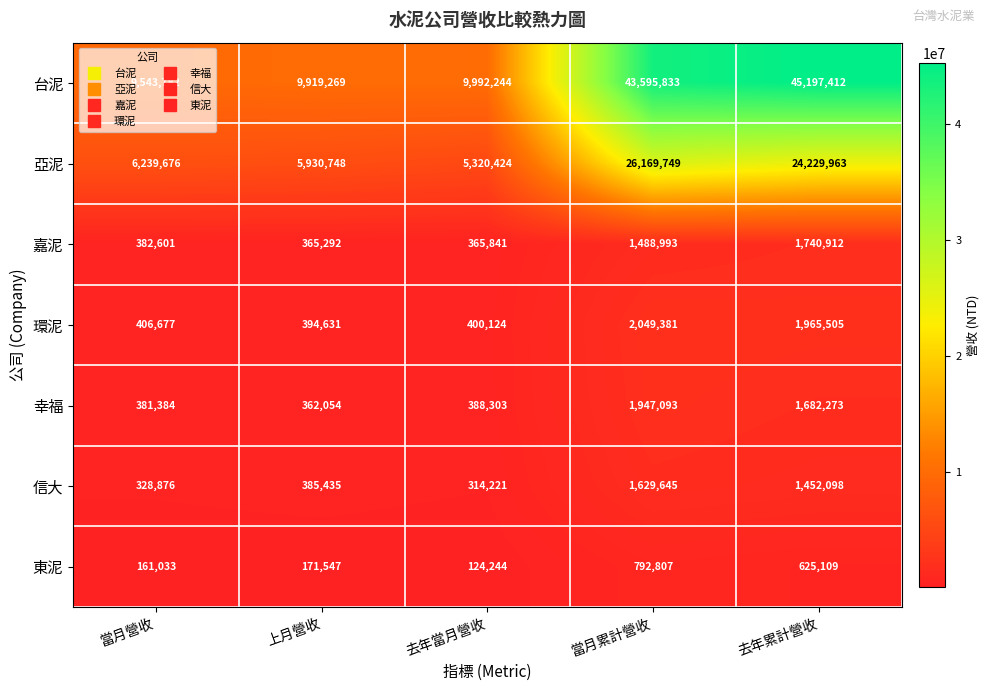

Which series has the largest total across all categories?

台泥